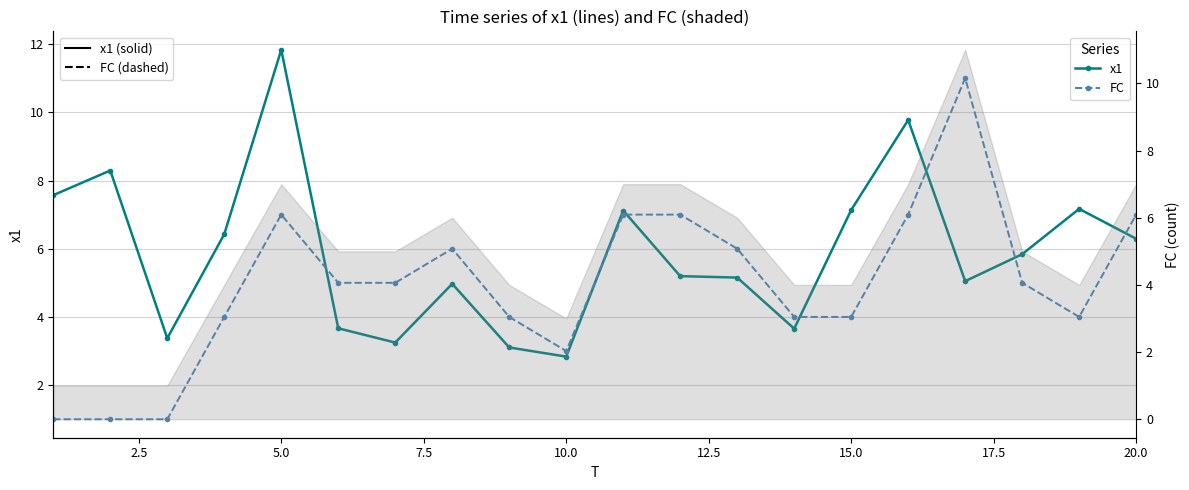

What are all the series names shown in the legend?

x1, FC